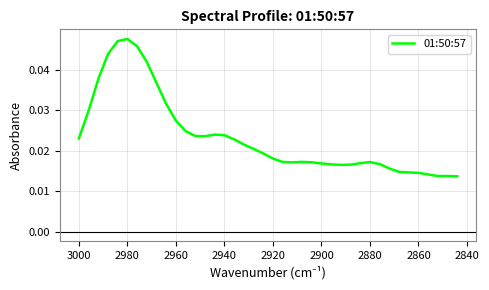

Is this an area chart (filled region under the line)?

No